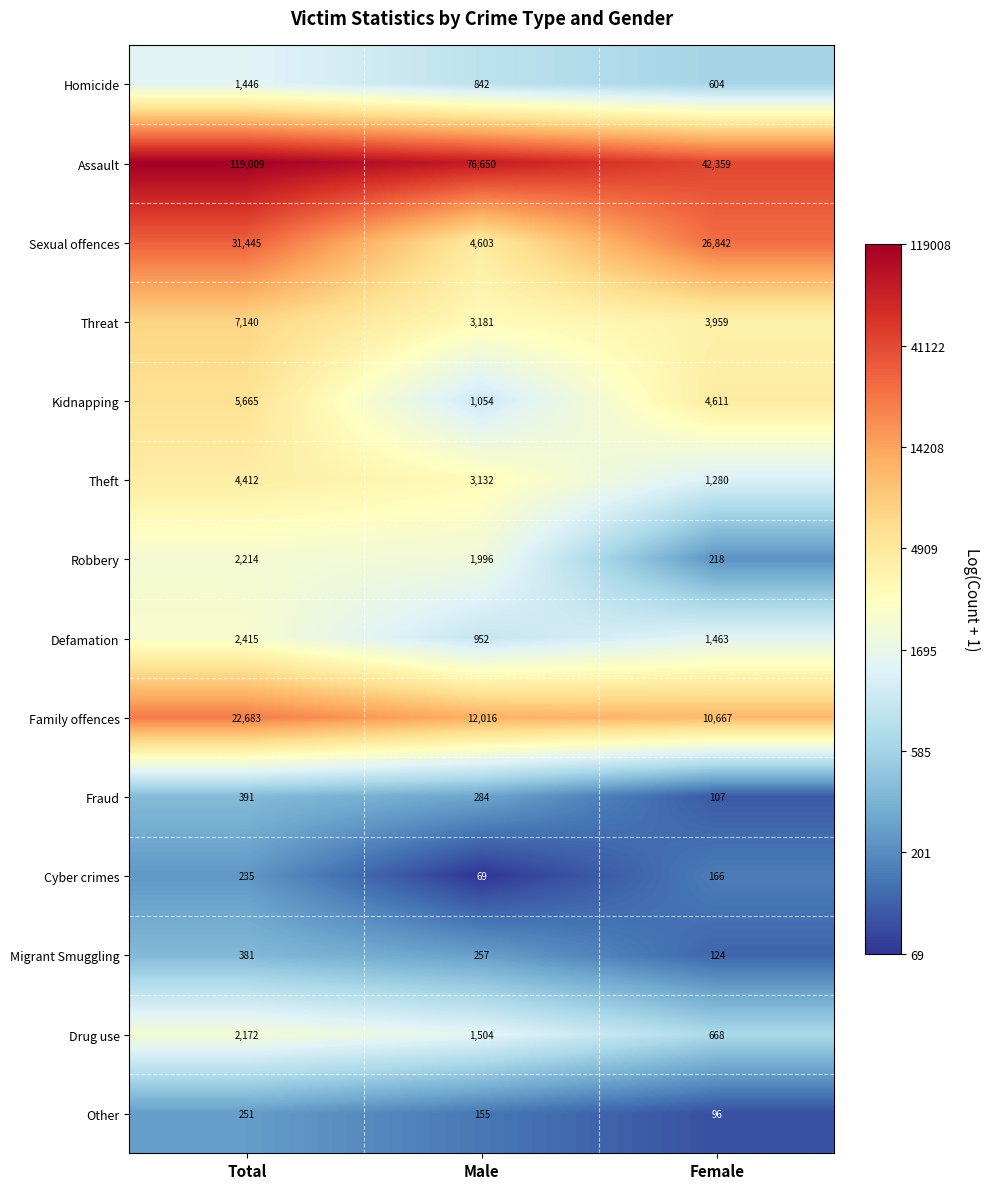

Which label corresponds to the largest value in the chart?

Total